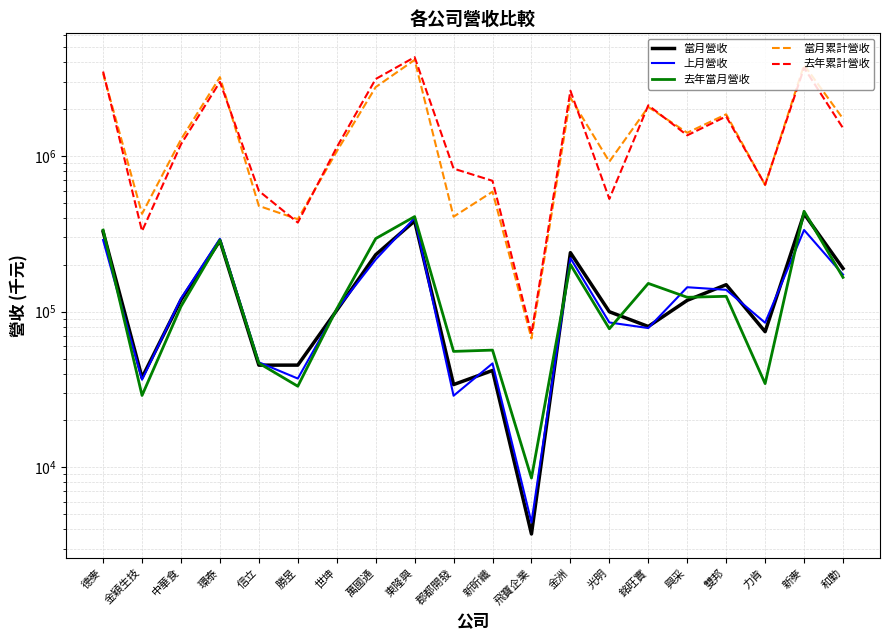

At which label does 去年累計營收 reach its minimum?

飛寶企業